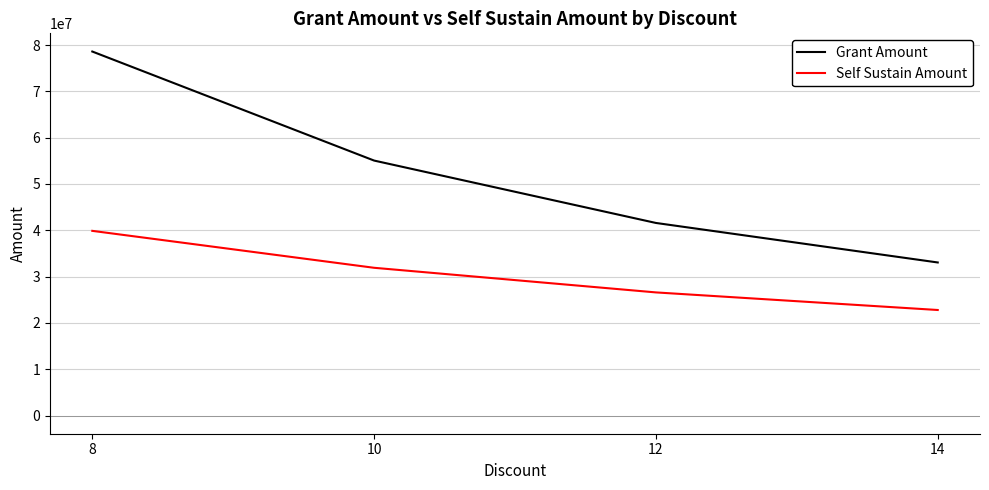

The Grant Amount series shows 37514824.9 at 10. True or false?

False